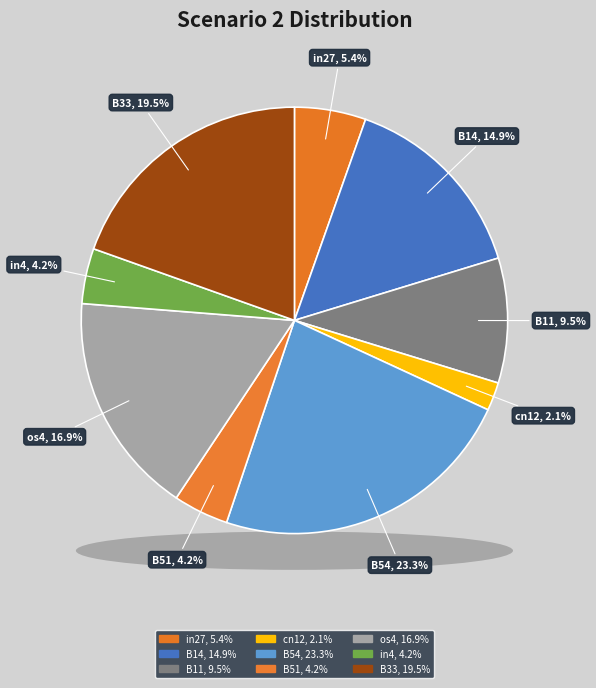

Combined, what portion of the pie is B51 and B11?

13.7%